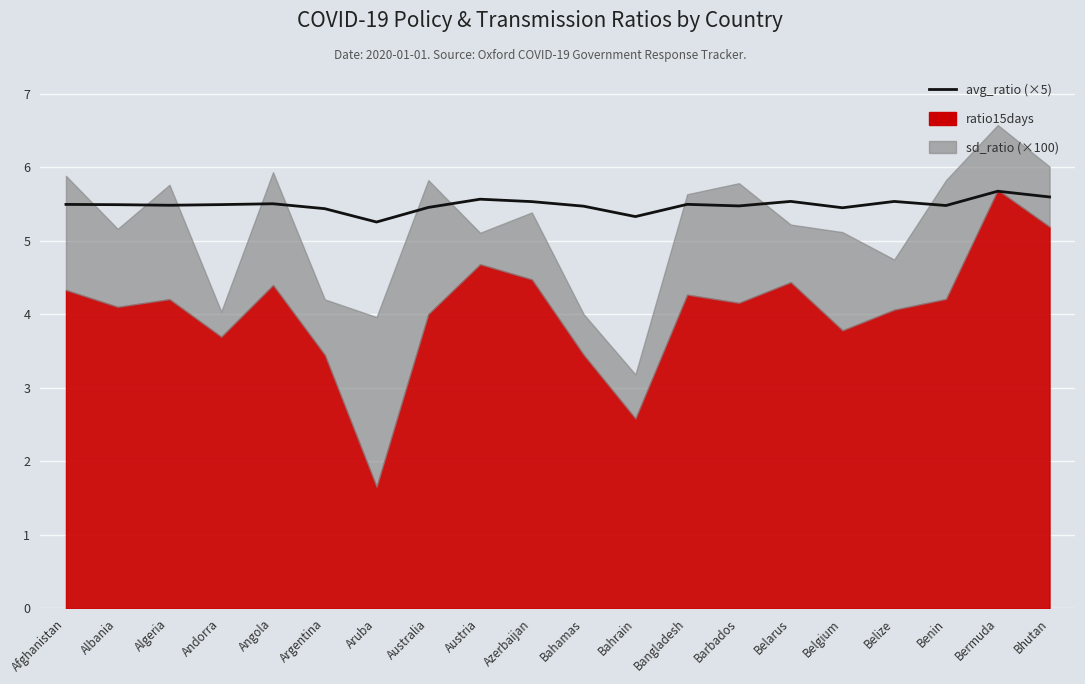

What is the sum of the values at Benin and Bahamas?

11.0